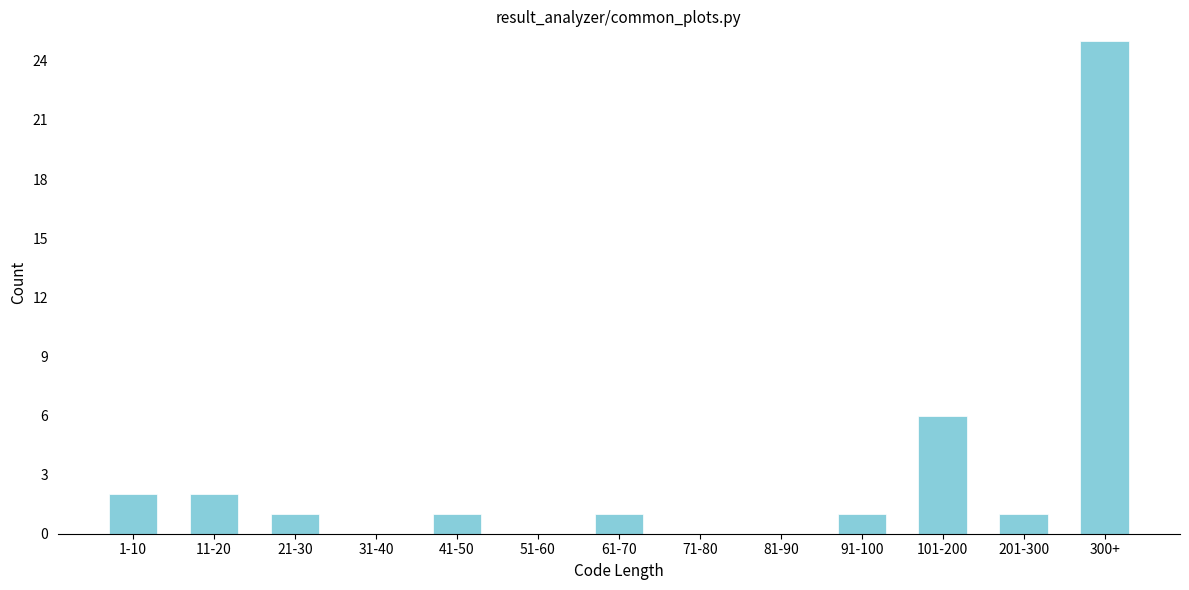

Reading left to right, what are all the values shown in this chart?

1-10=2	11-20=2	21-30=1	31-40=0	41-50=1	51-60=0	61-70=1	71-80=0	81-90=0	91-100=1	101-200=6	201-300=1	300+=25